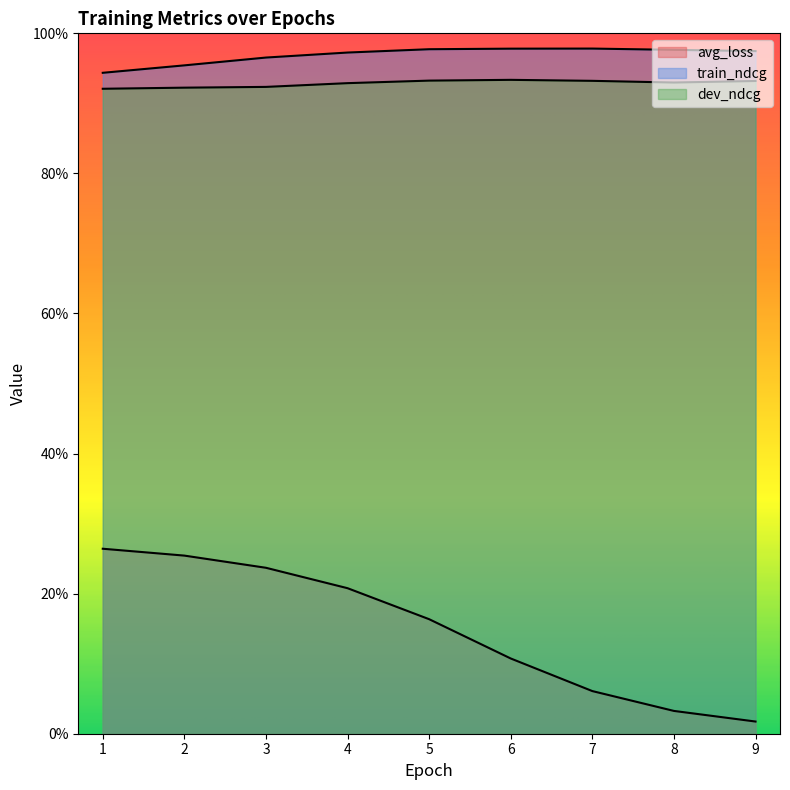

What is the lowest value of the train_ndcg series?

0.9